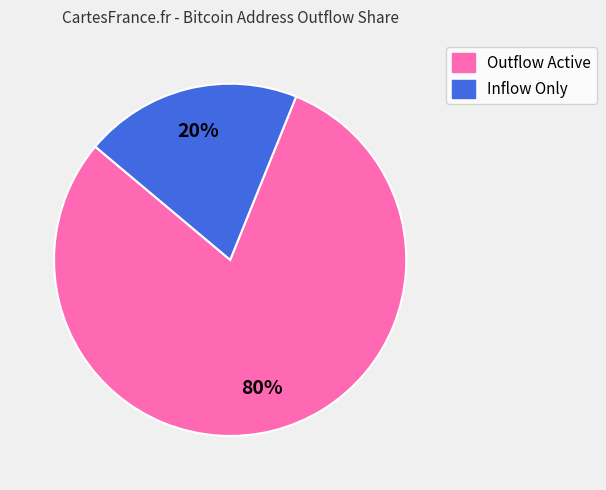

To the nearest percent, what is the difference between the largest and smallest slice percentages?

60%